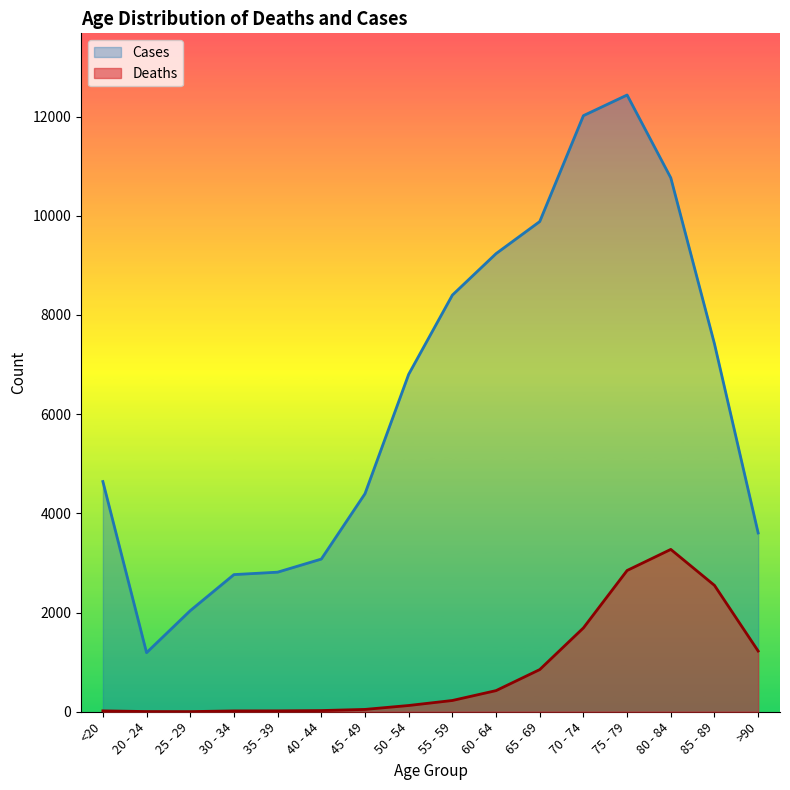

Where is the first local maximum for Deaths?

80 - 84